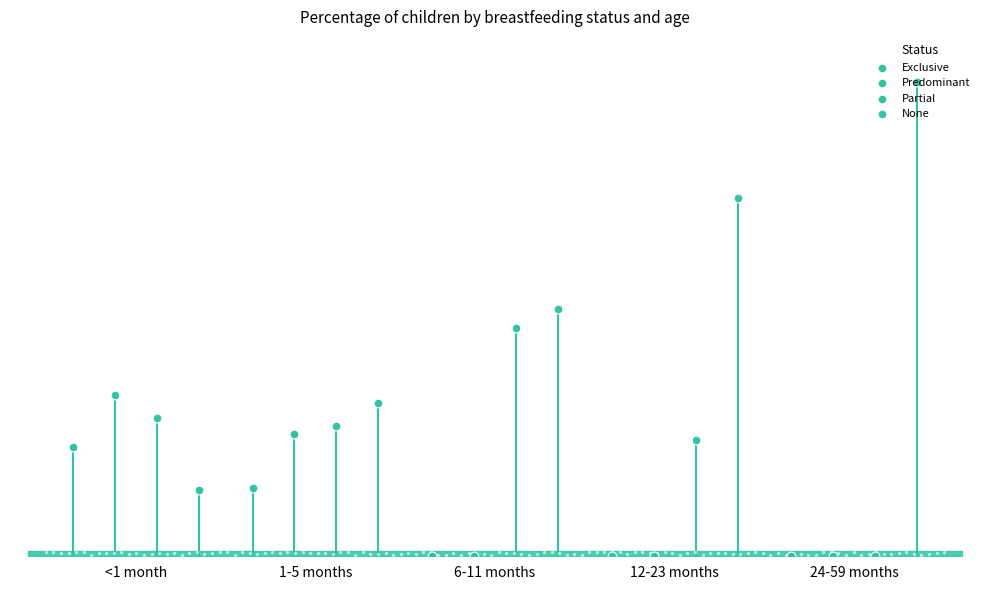

Is the value of None at <1 month greater than the value of Predominant at 12-23 months?

Yes